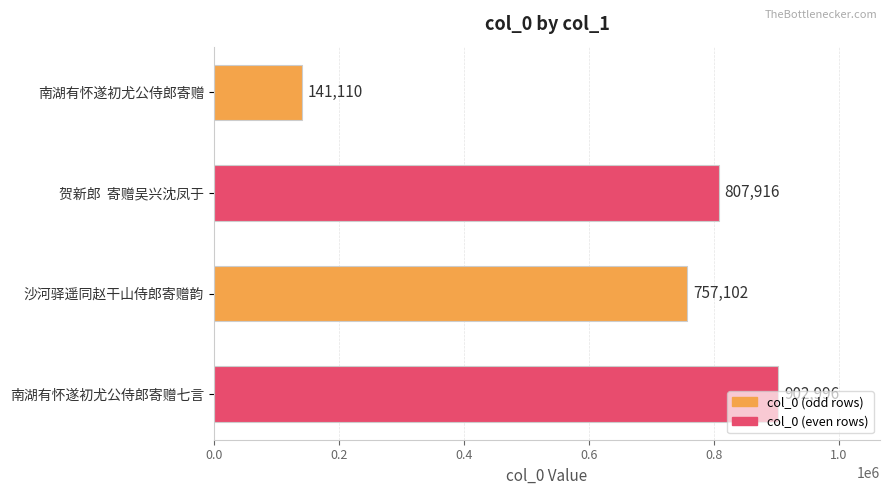

Is it true that the value at 沙河驿遥同赵干山侍郎寄赠韵 is 757102?

True